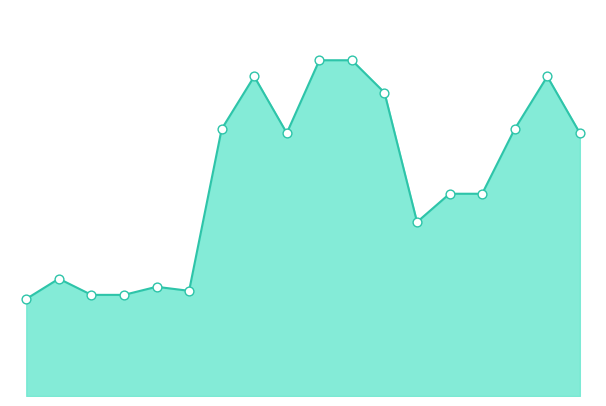

Does the chart have visible grid lines?

No